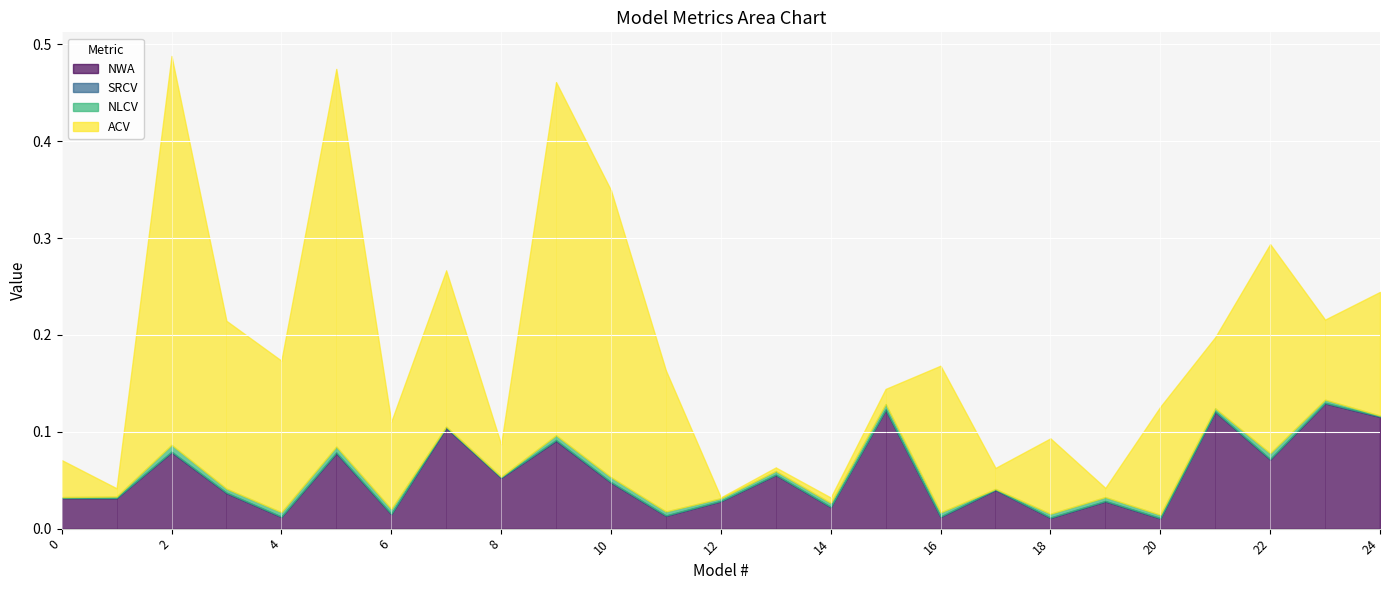

Which series has the widest spread of values?

ACV